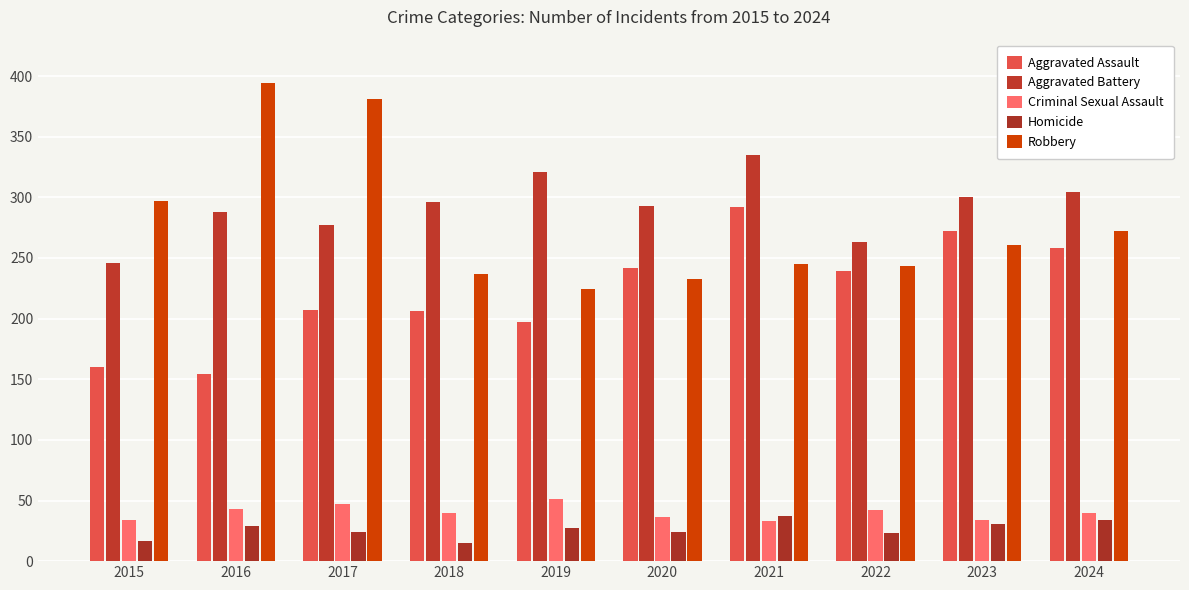

Between 2020 and 2023, which is larger?

2023